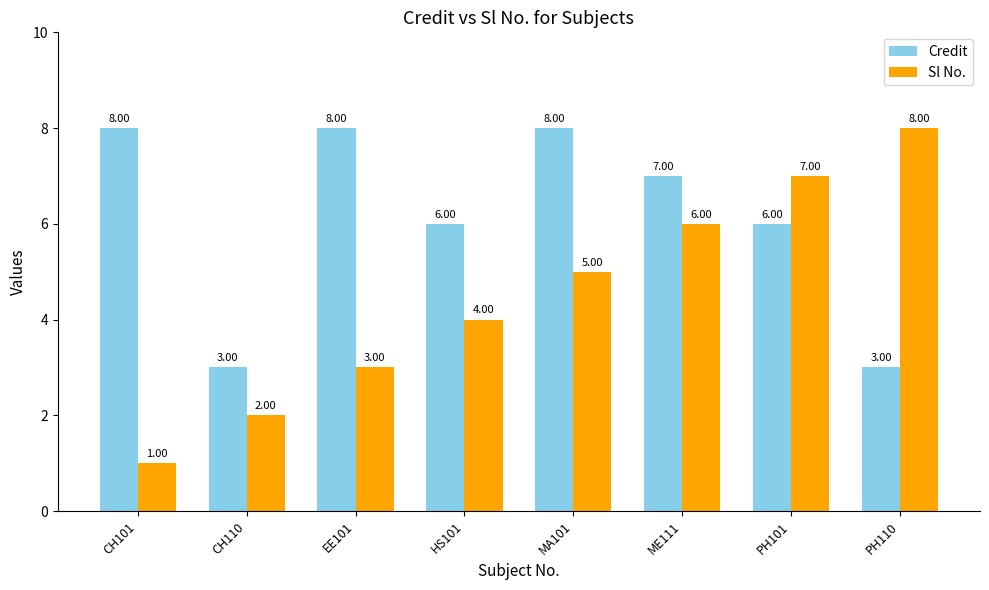

What position from the left is ME111?

6